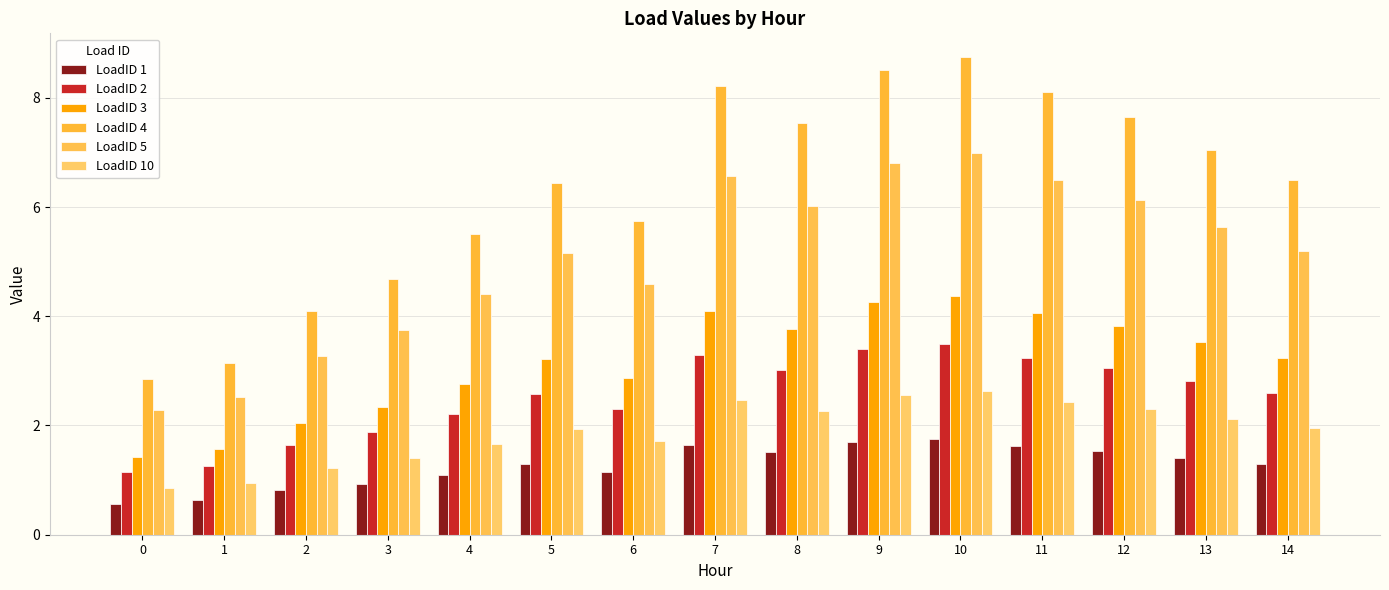

What is the average value of the LoadID 3 series?

3.2